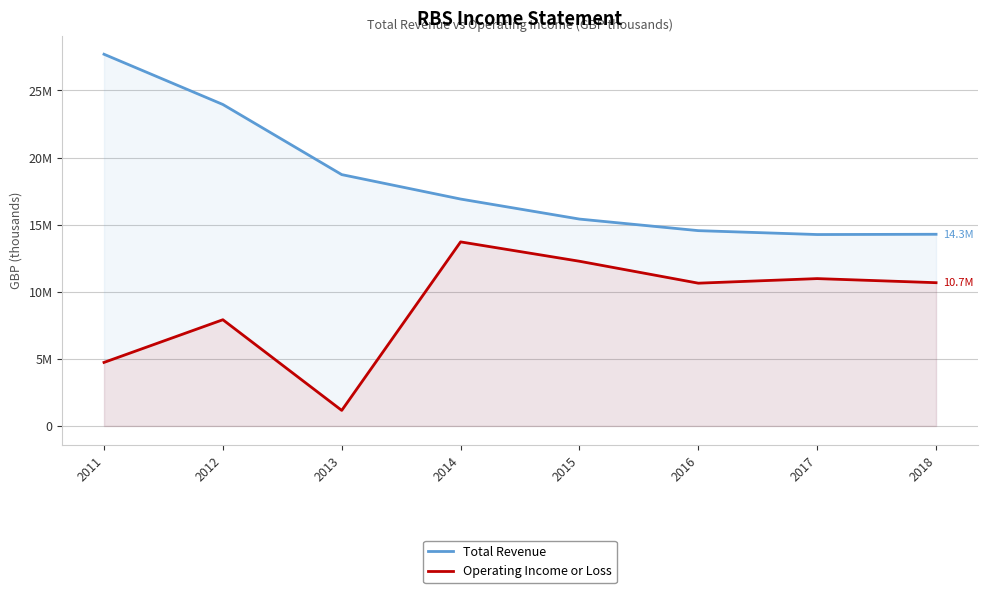

Count the number of data series in this chart.

2